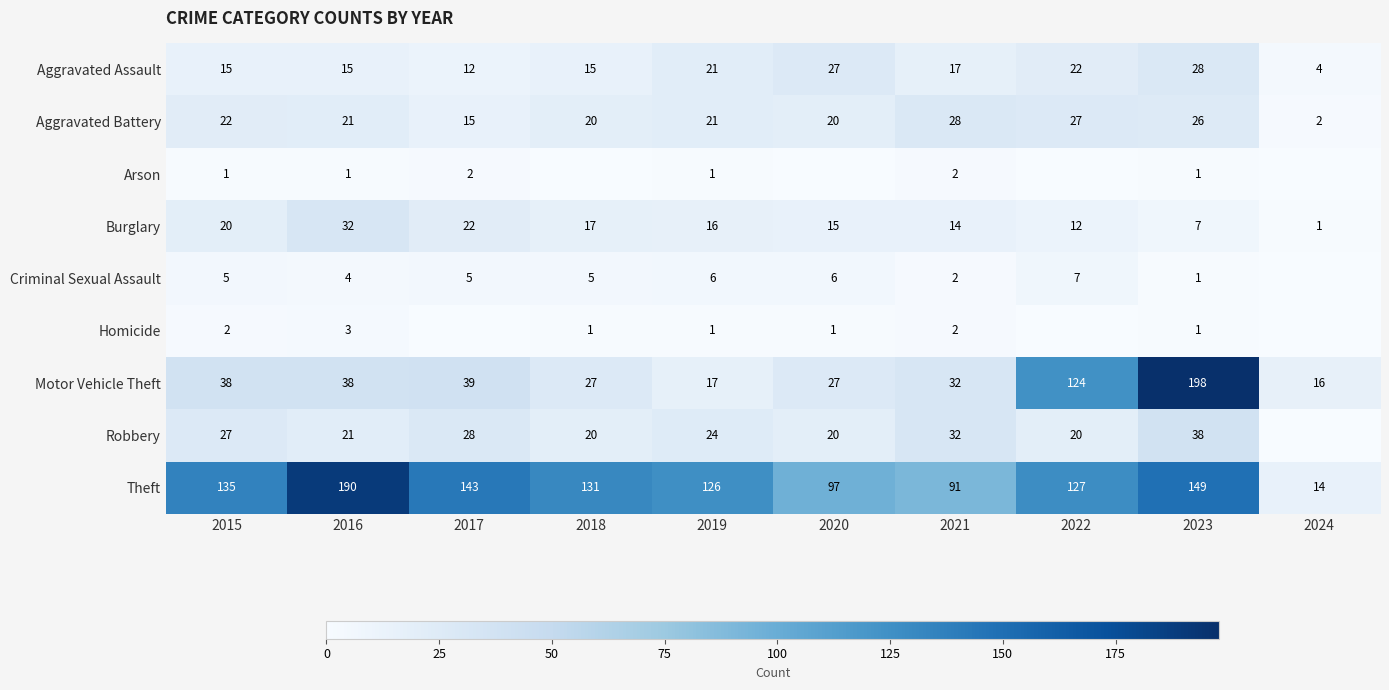

What is the difference between the maximum and minimum values in the Burglary series?

31